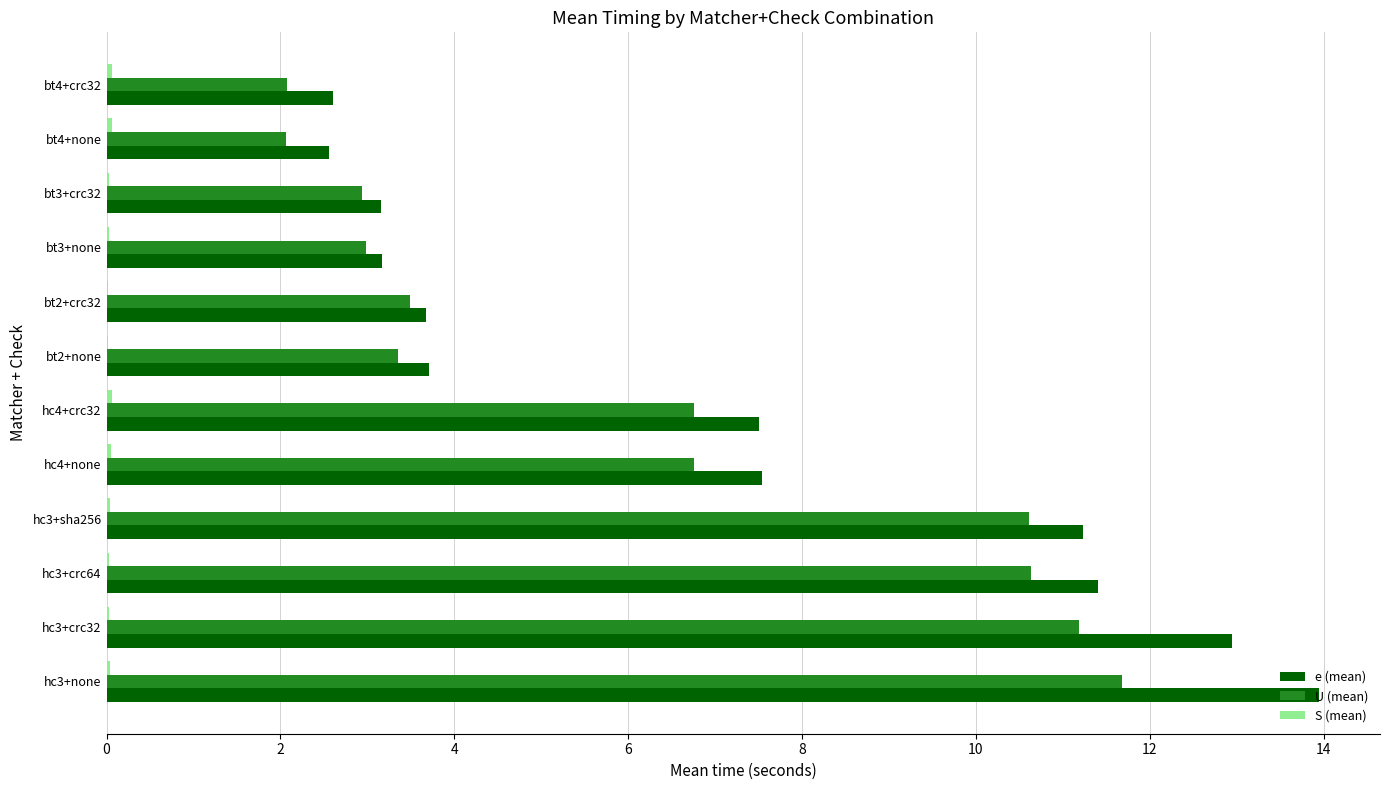

Which label corresponds to the largest value in the chart?

hc3+none